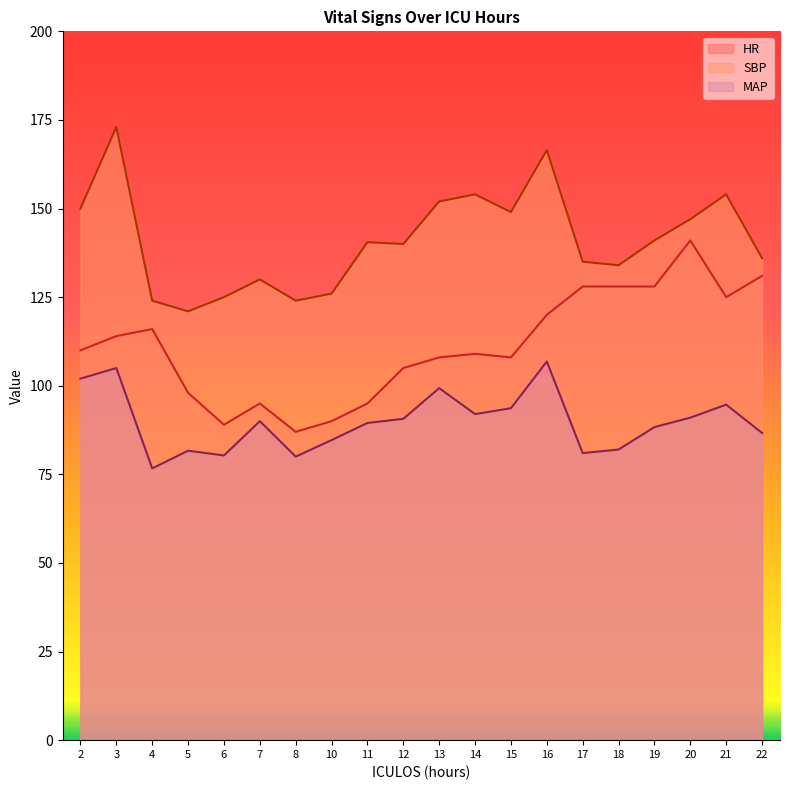

The value of HR at 18 is 128.0. True or false?

True